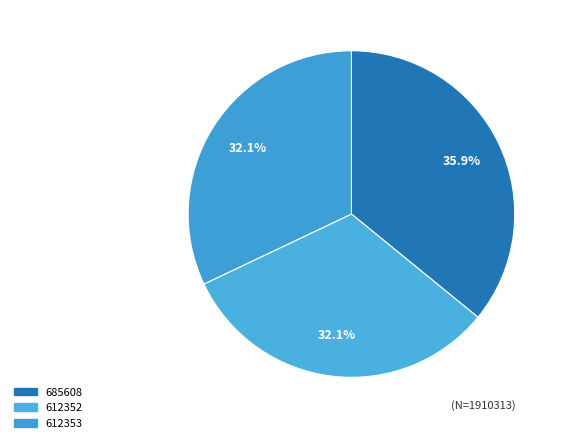

Rank the categories by value from lowest to highest.

612352, 612353, 685608